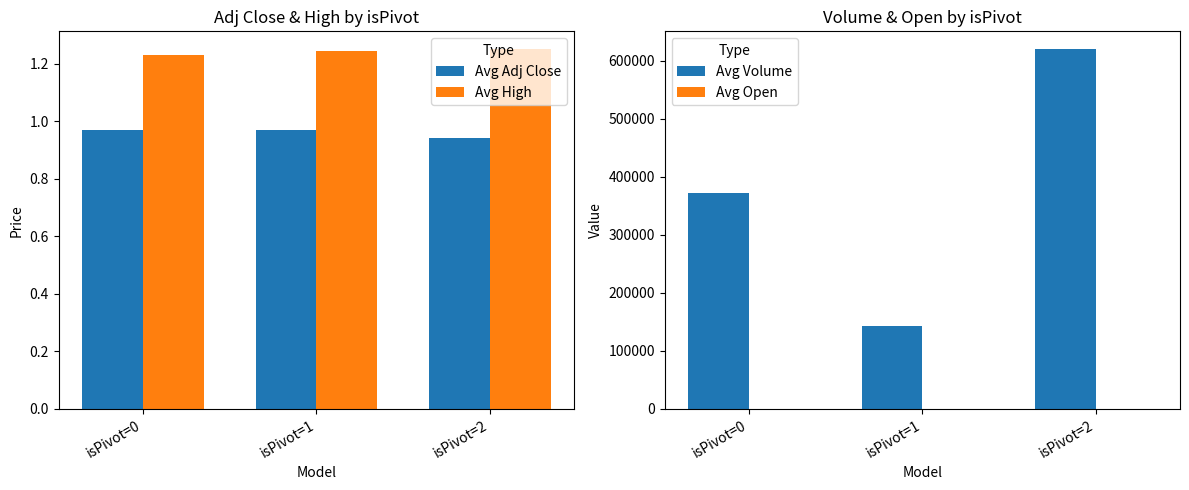

What are all the series names shown in the legend?

Avg Adj Close, Avg High, Avg Volume, Avg Open